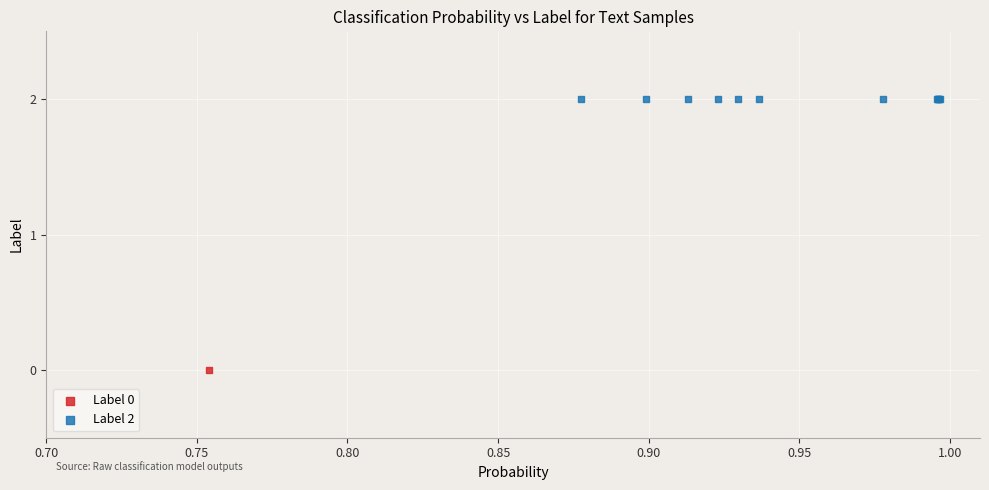

Which series contains the lowest Y value?

Label 0